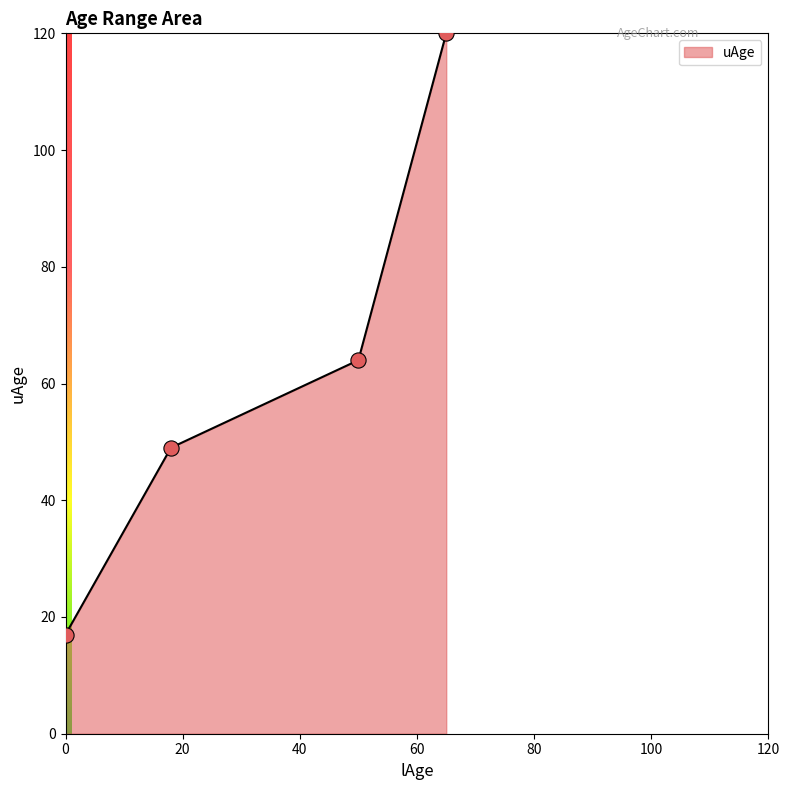

What is the difference between the maximum and minimum values?

103